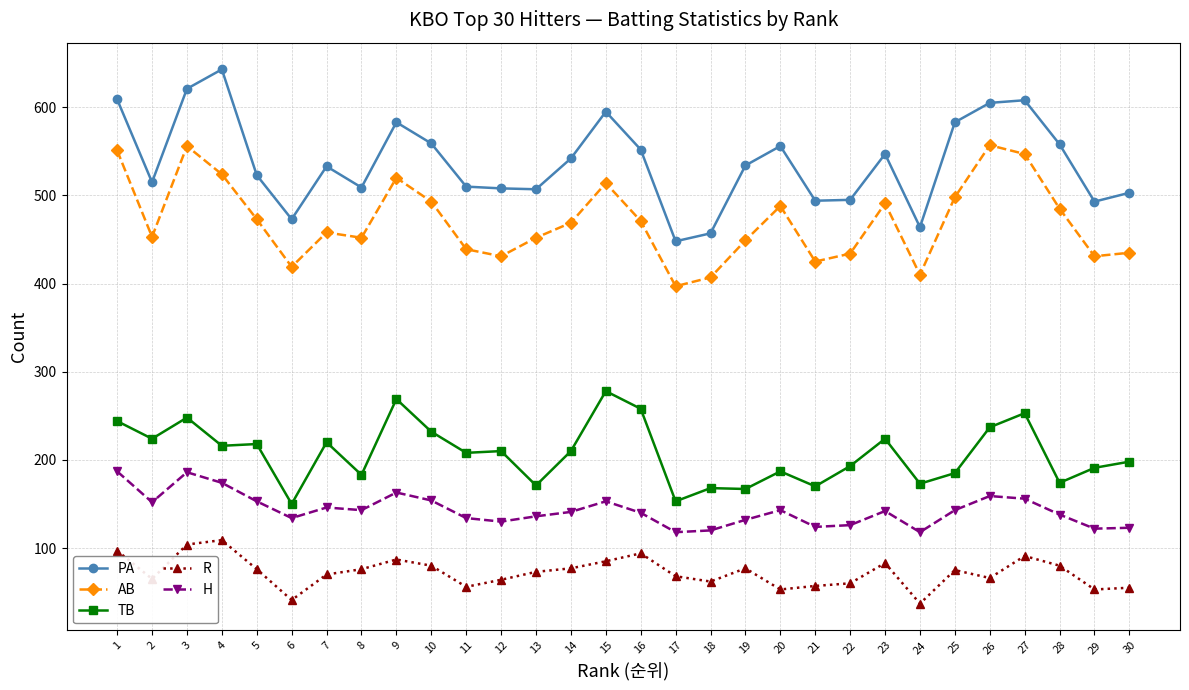

Is it true that TB equals 171 at 13?

True